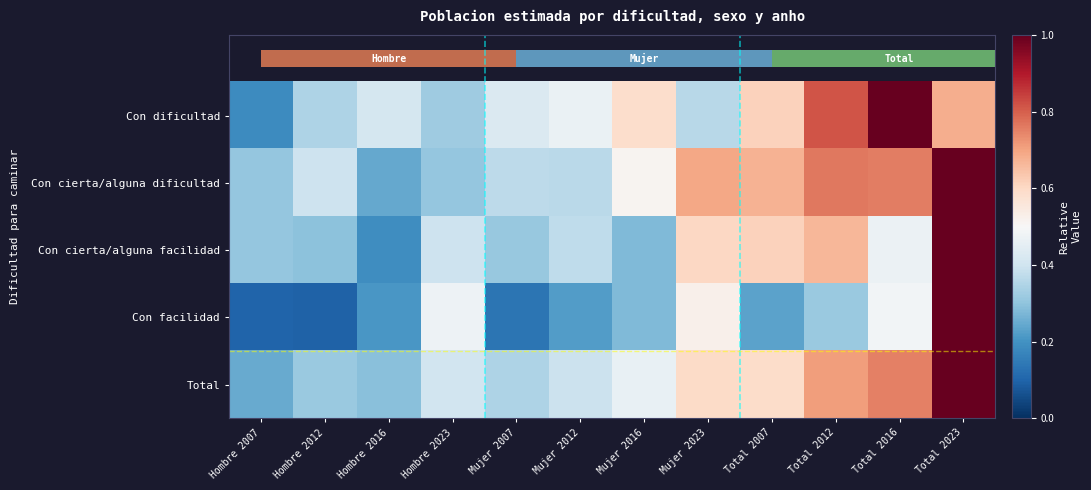

Which series has the largest range (max minus min)?

Con facilidad